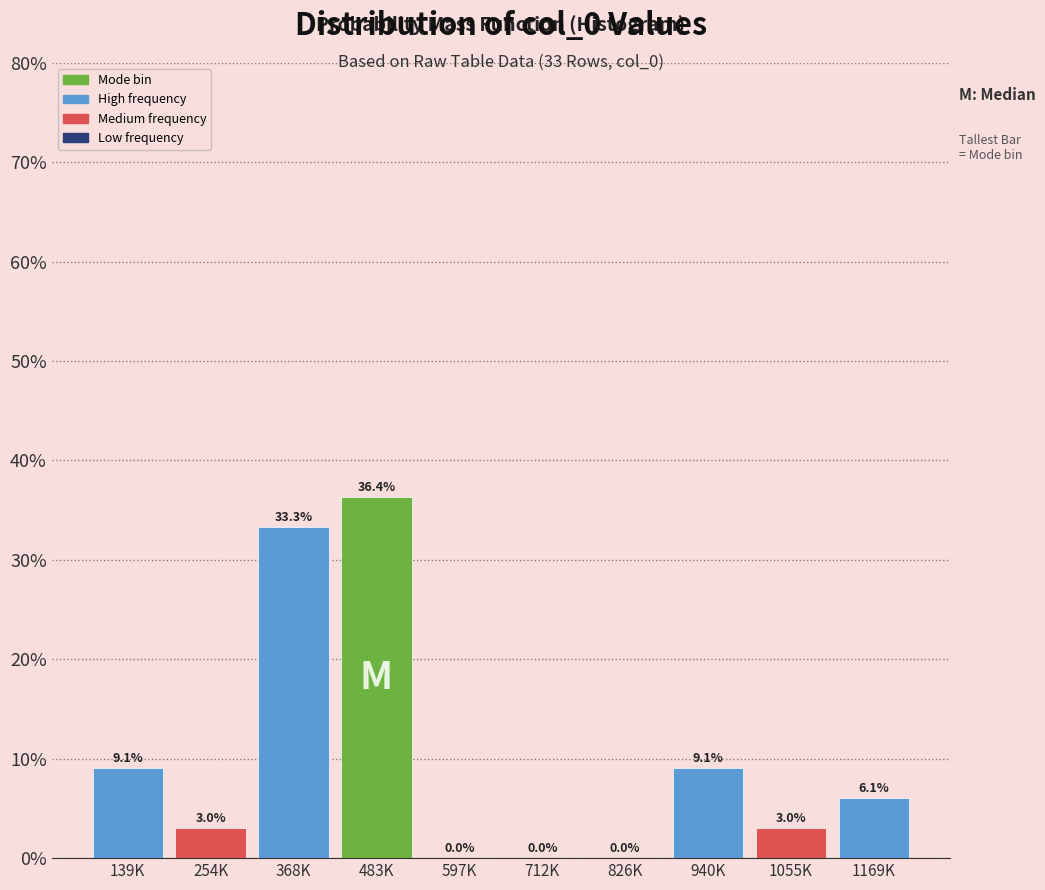

Reading right to left, list all the values displayed in this chart.

1169K=6.1	1055K=3.0	940K=9.1	826K=0.0	712K=0.0	597K=0.0	483K=36.4	368K=33.3	254K=3.0	139K=9.1